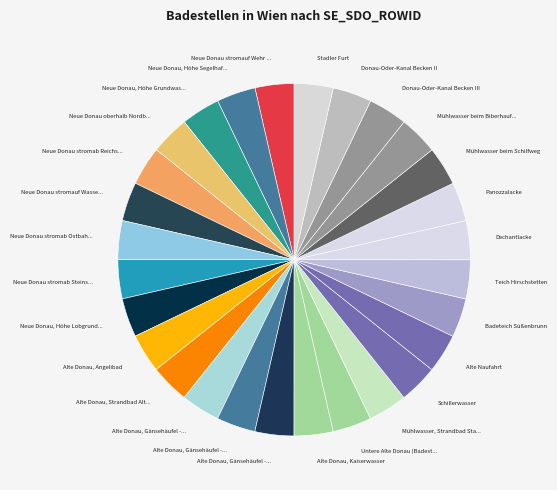

Count the number of slices in the pie.

28